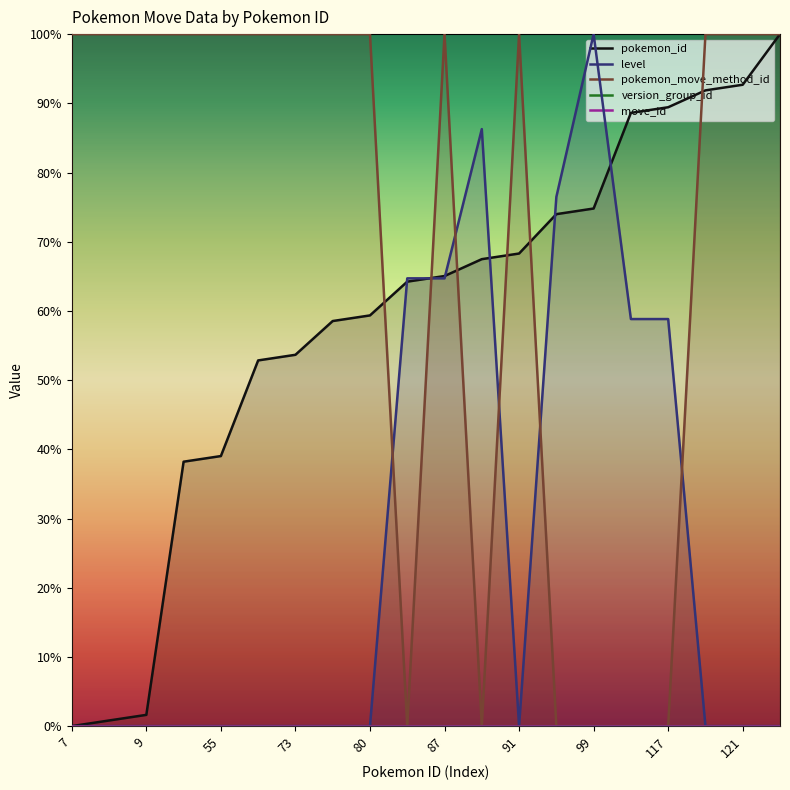

True or false: pokemon_move_method_id has more than 2 interior local peaks.

False